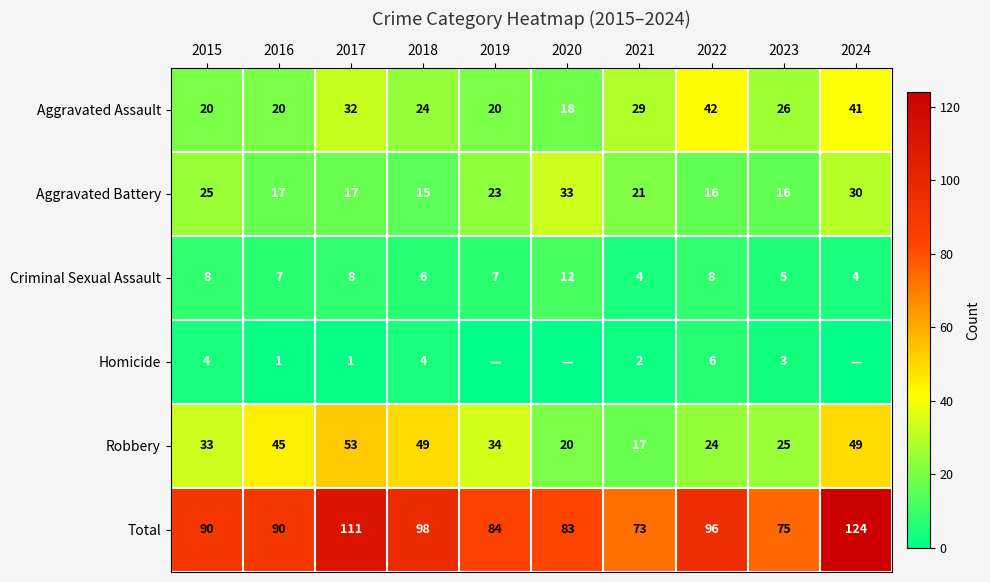

What is the sum of the Aggravated Battery values at 2019 and 2024?

53